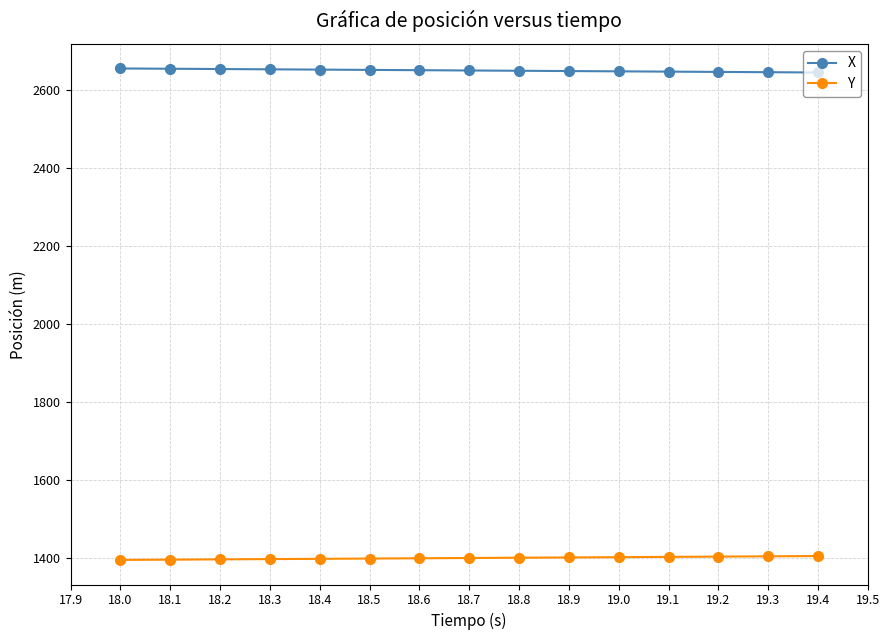

How many series are shown in this chart?

2